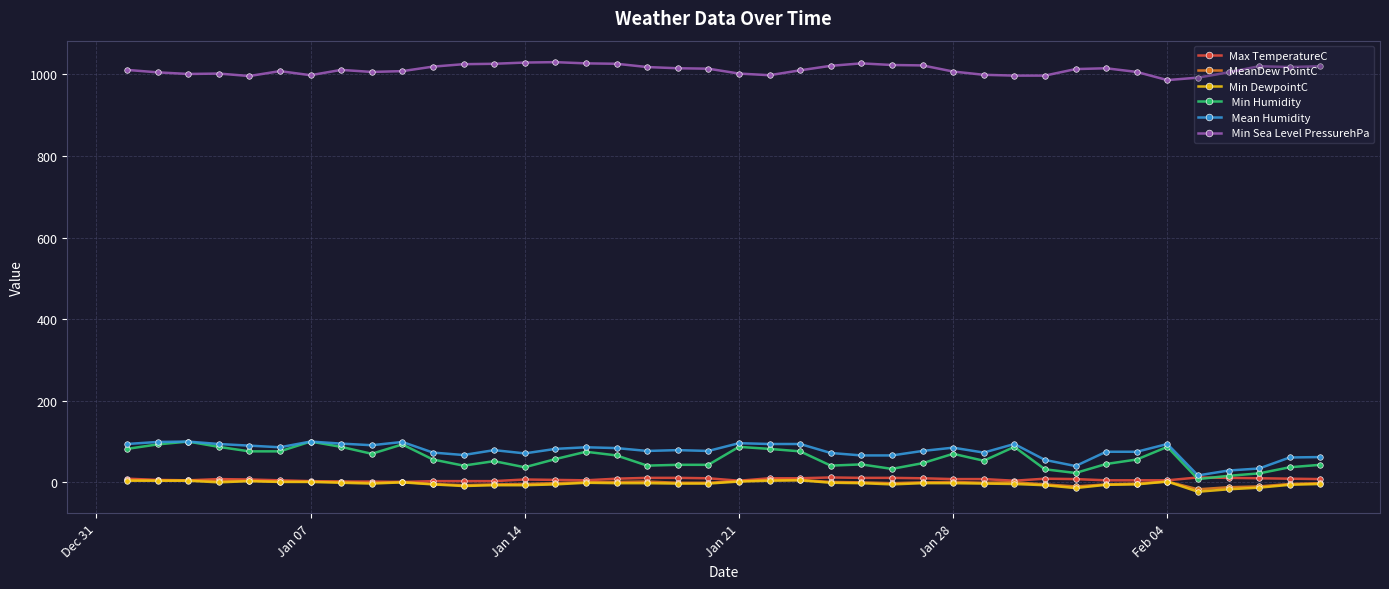

What is the greatest value displayed?

1030